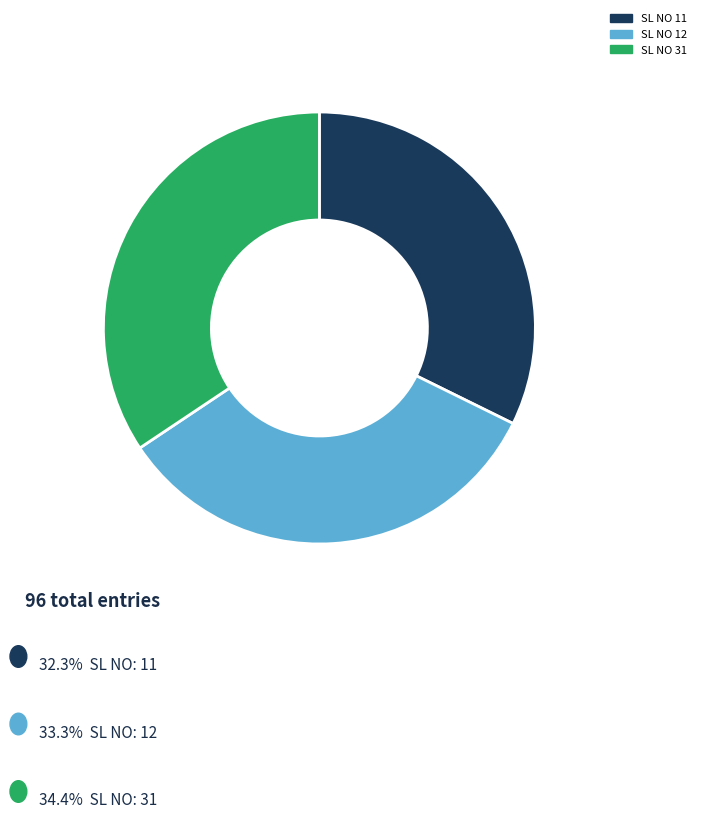

Rank the categories by value from highest to lowest.

SL NO 31, SL NO 12, SL NO 11